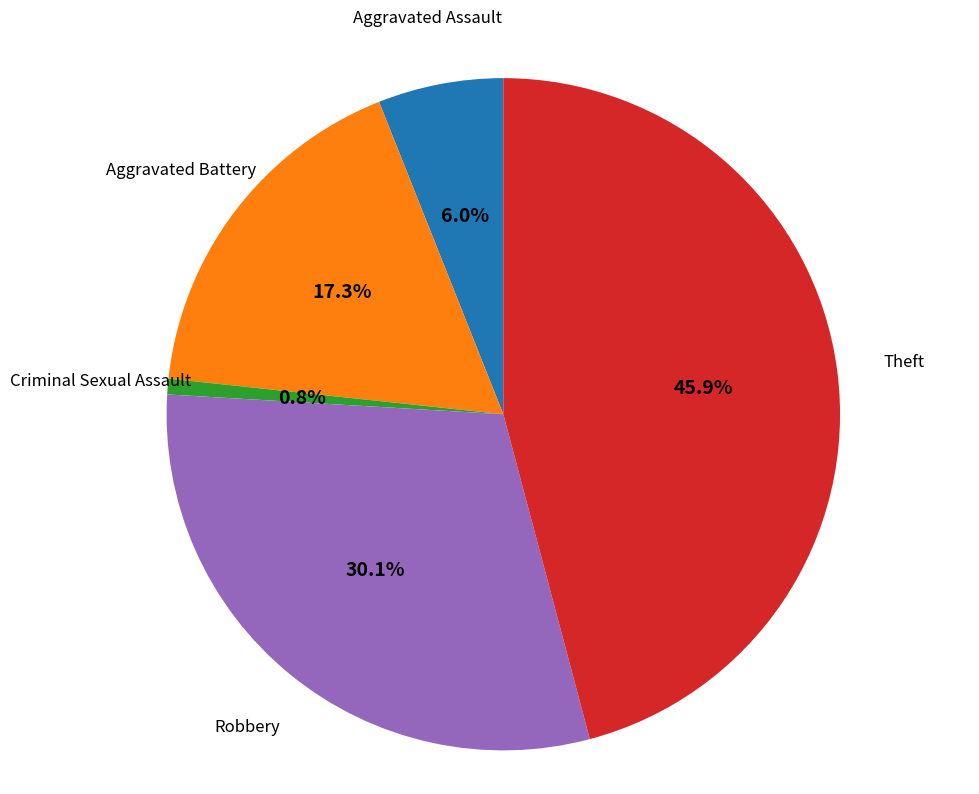

Is there a majority slice in this chart?

No